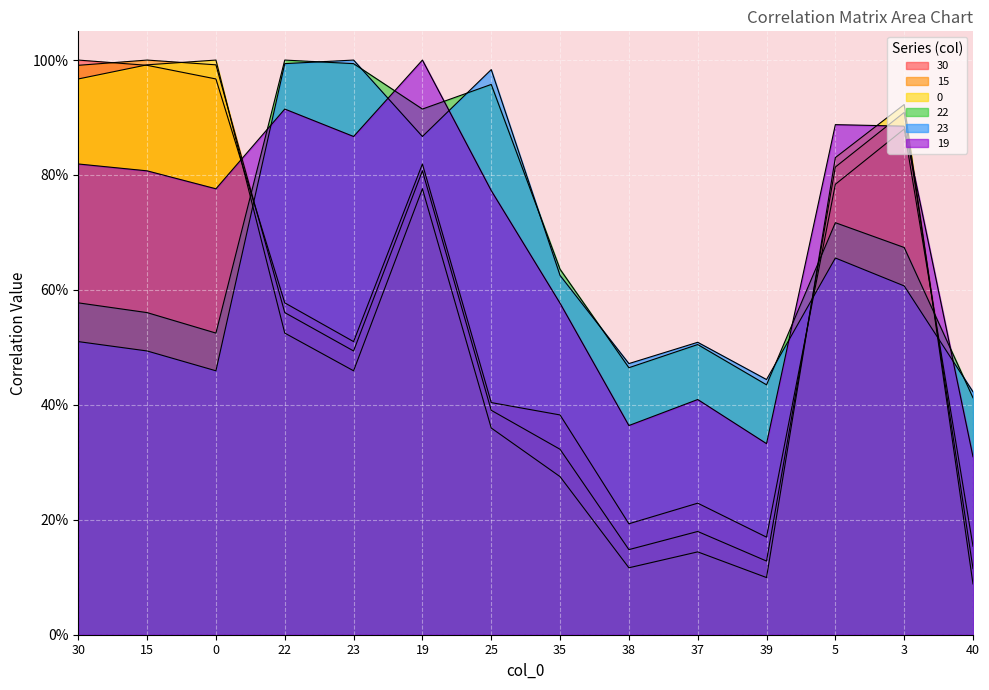

How many series are shown in this chart?

6